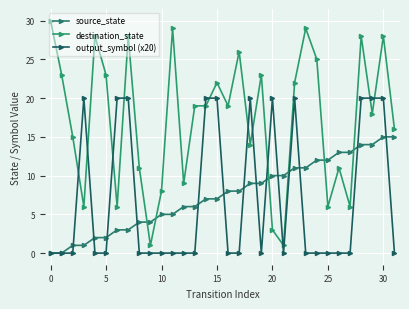

Which series has the largest total across all categories?

destination_state